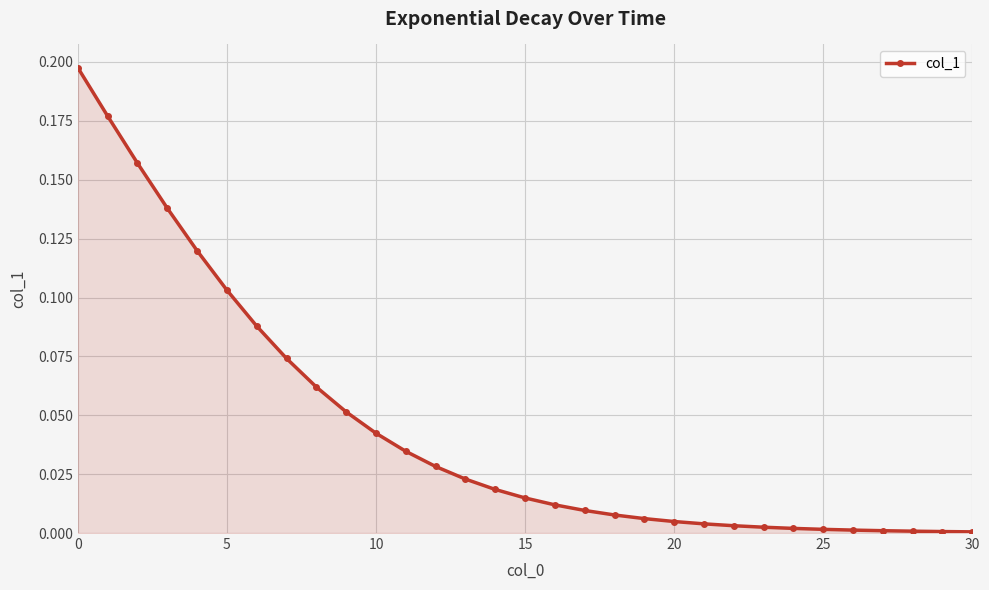

What is the sum of all values?

1.4